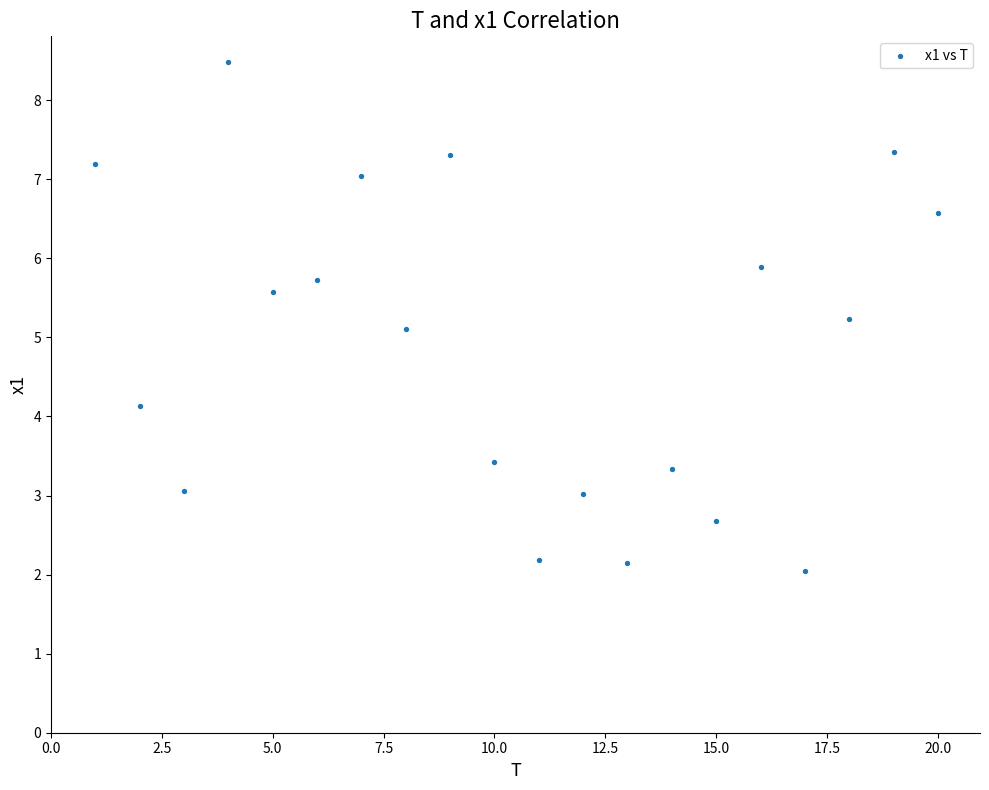

What Y value in the scatter plot is closest to 5?

5.1